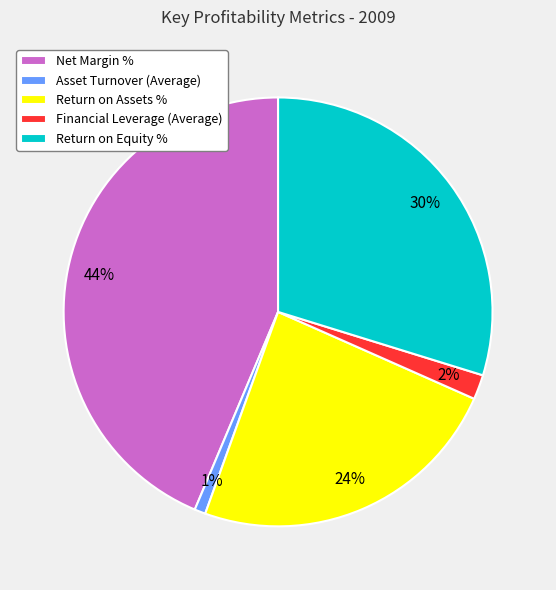

Is it true that Return on Assets % is 24% of the pie?

True